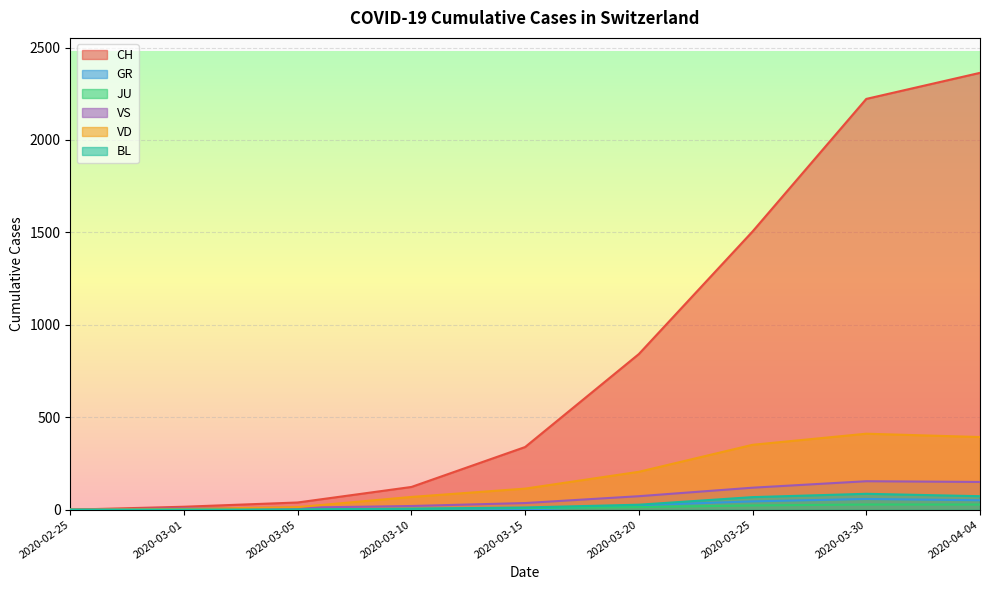

Which series has the largest total across all categories?

CH